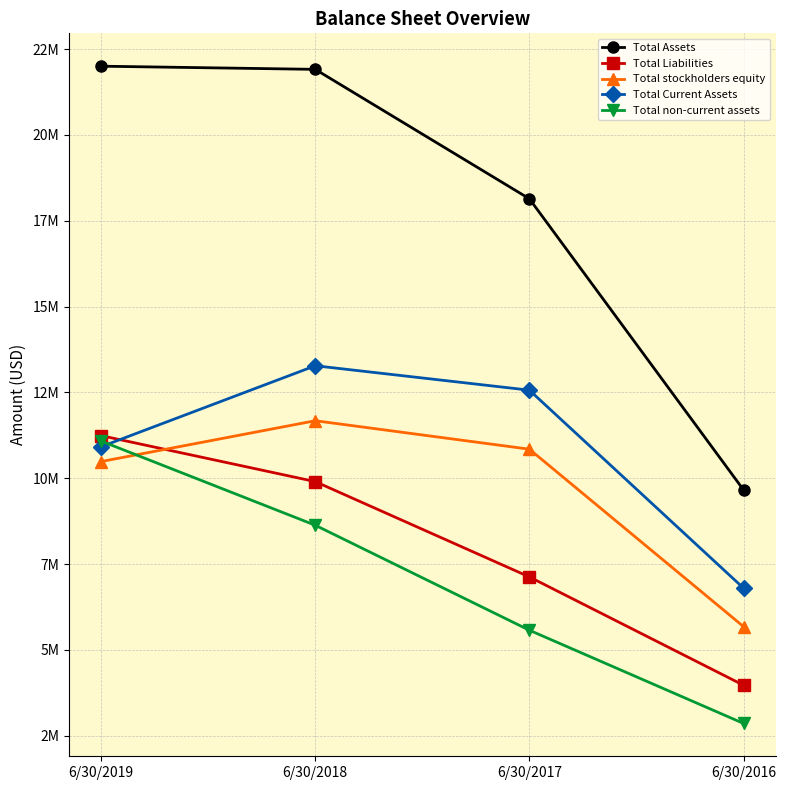

What are all the series names shown in the legend?

Total Assets, Total Liabilities, Total stockholders equity, Total Current Assets, Total non-current assets